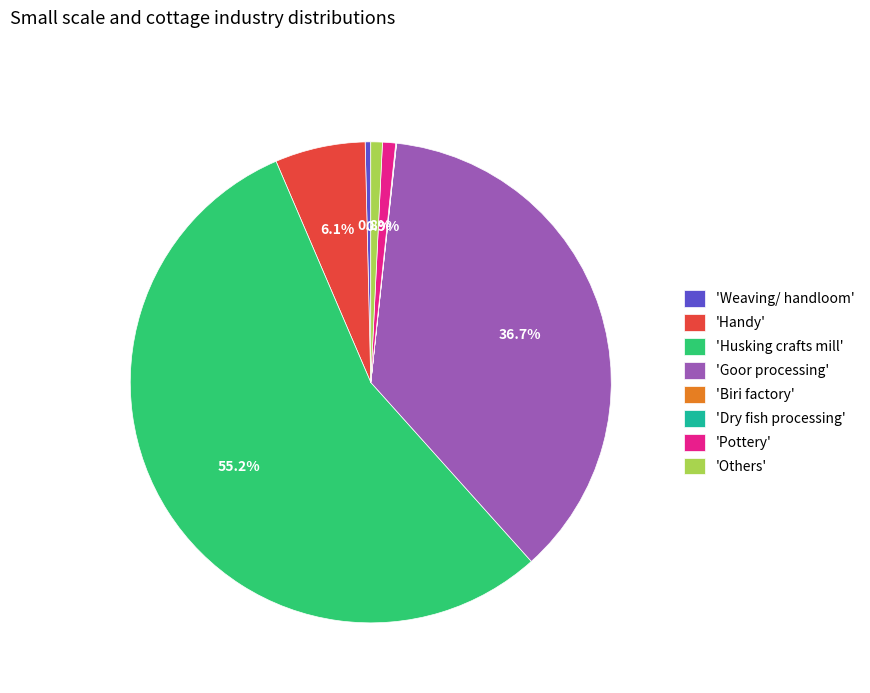

To the nearest percent, what is the average slice percentage?

12%